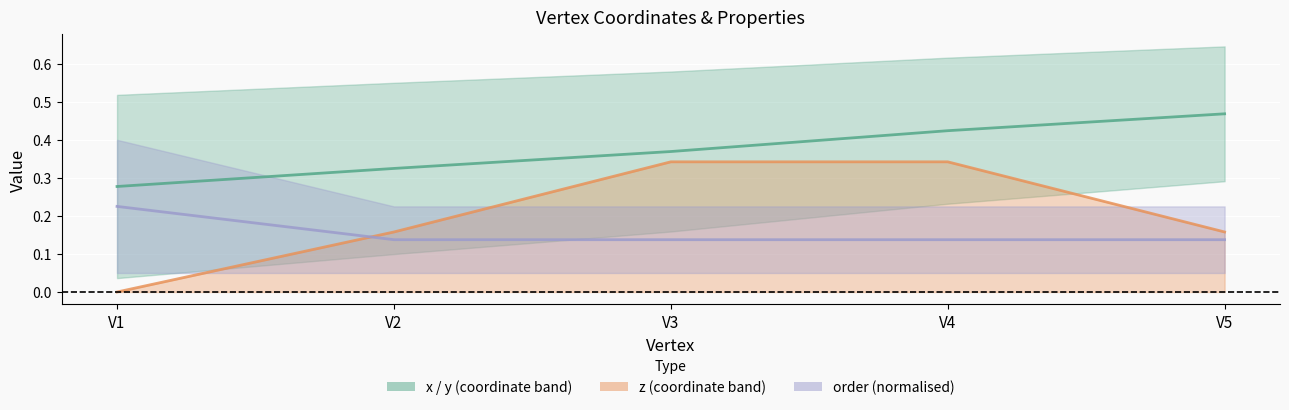

What is the sum of the z line values at V4 and V2?

0.5